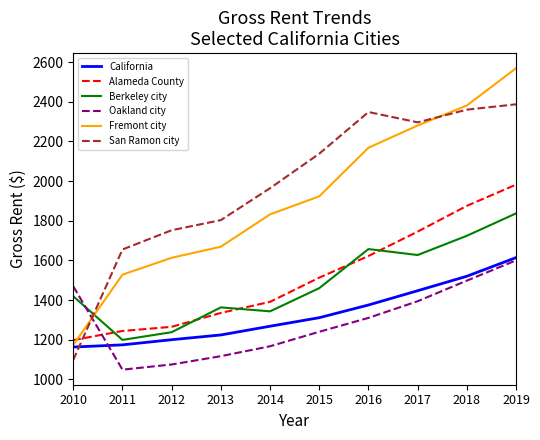

Does the chart display data point markers on the line(s)?

No